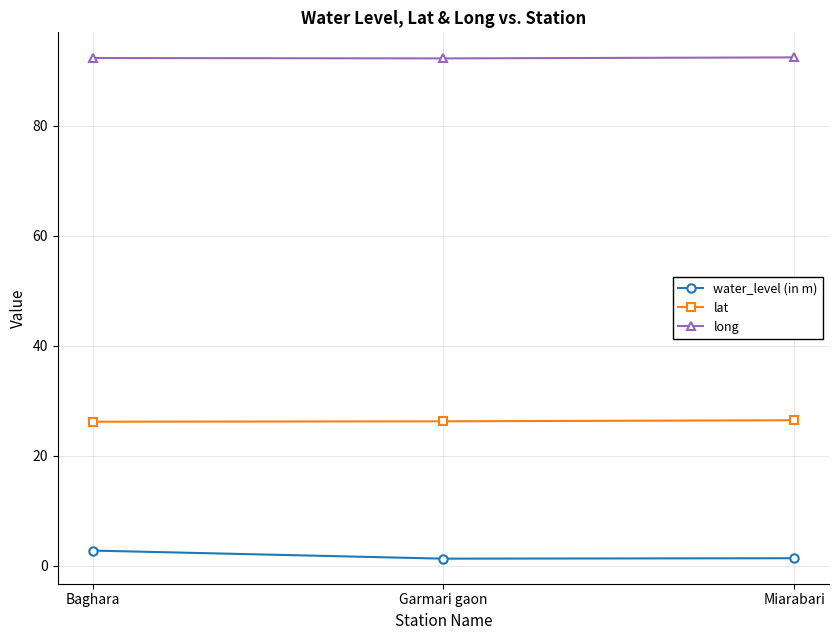

Which series has the largest total across all categories?

long